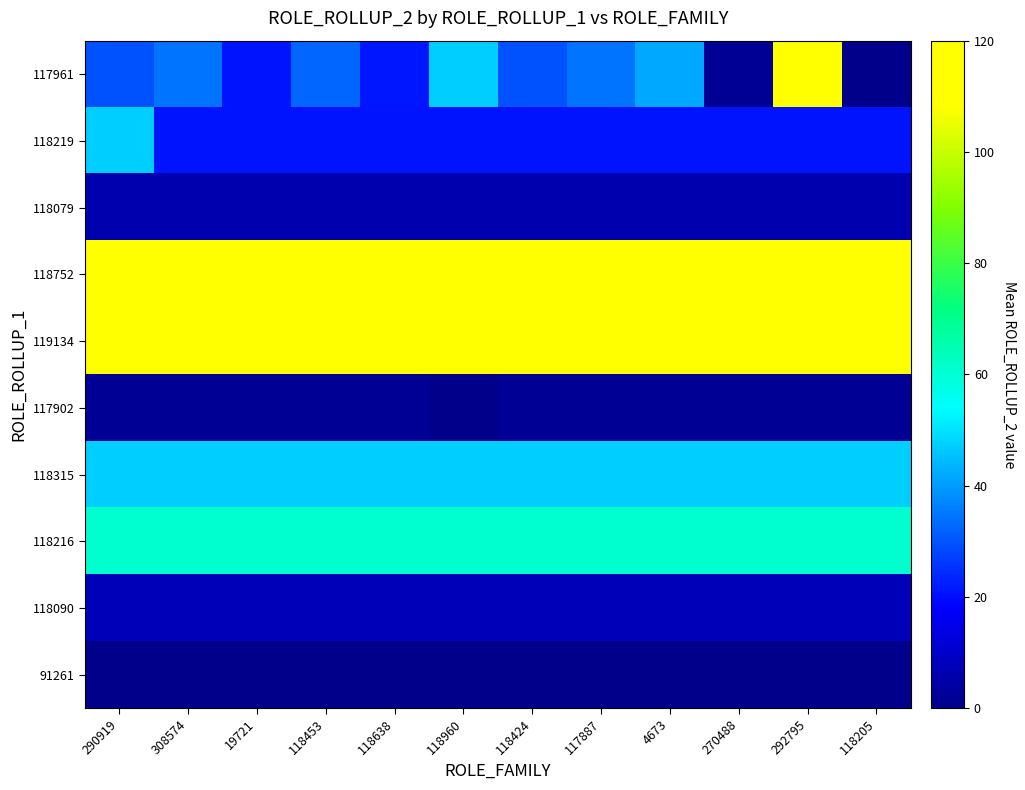

At how many categories does at least one series exceed 80?

12